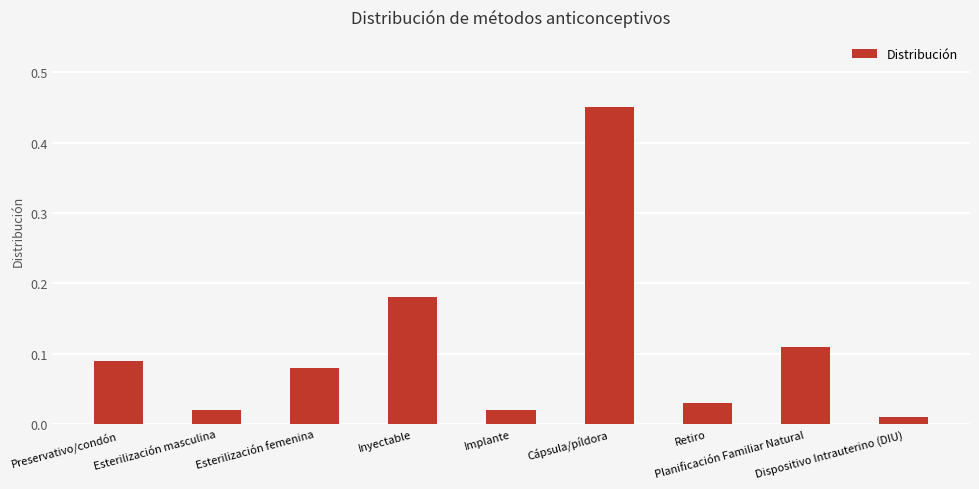

What is the difference between the maximum and minimum values?

0.4